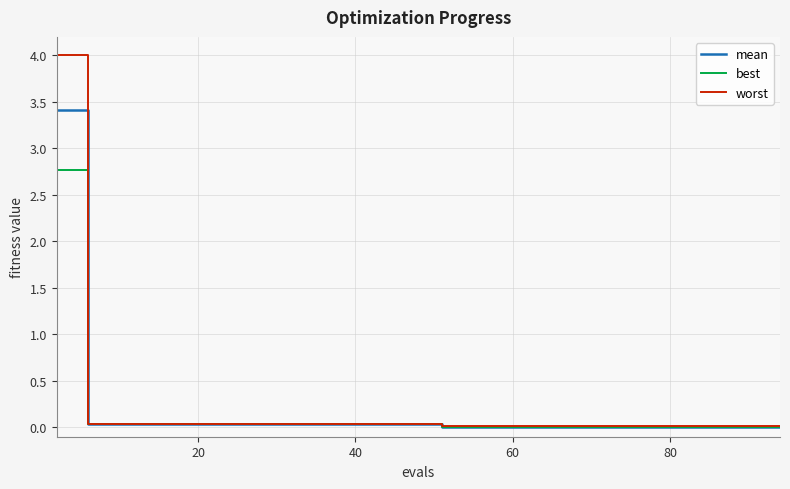

Rank the series by their maximum value, from highest to lowest.

worst, mean, best